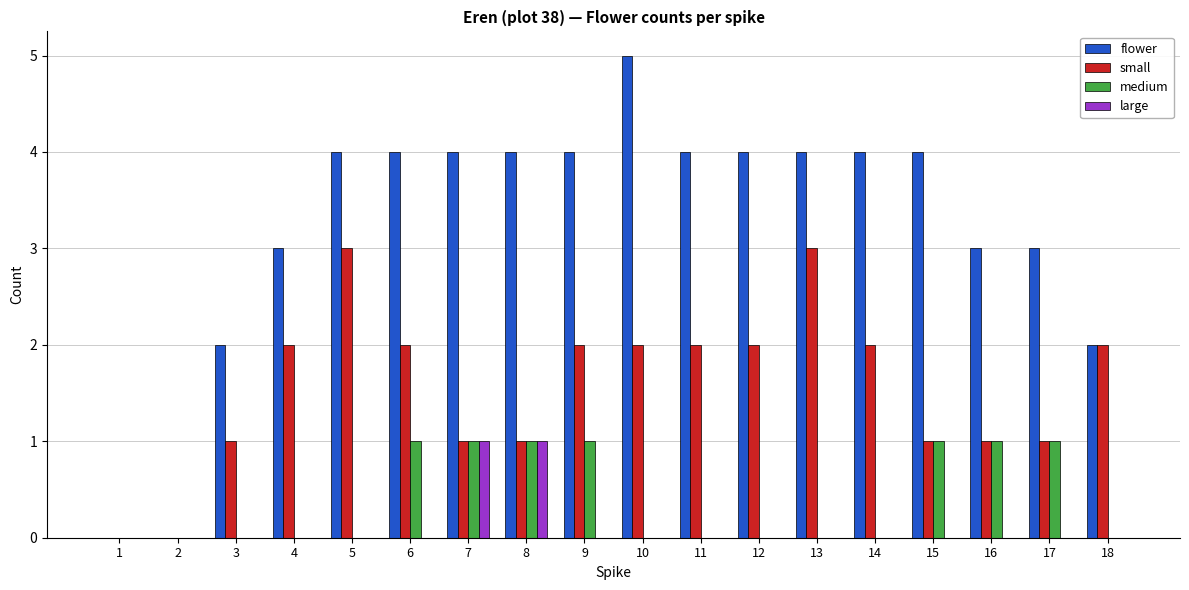

Reading left to right, transcribe all the data shown in this chart.

flower: 1=0	2=0	3=2	4=3	5=4	6=4	7=4	8=4	9=4	10=5	11=4	12=4	13=4	14=4	15=4	16=3	17=3	18=2
small: 1=0	2=0	3=1	4=2	5=3	6=2	7=1	8=1	9=2	10=2	11=2	12=2	13=3	14=2	15=1	16=1	17=1	18=2
medium: 1=0	2=0	3=0	4=0	5=0	6=1	7=1	8=1	9=1	10=0	11=0	12=0	13=0	14=0	15=1	16=1	17=1	18=0
large: 1=0	2=0	3=0	4=0	5=0	6=0	7=1	8=1	9=0	10=0	11=0	12=0	13=0	14=0	15=0	16=0	17=0	18=0